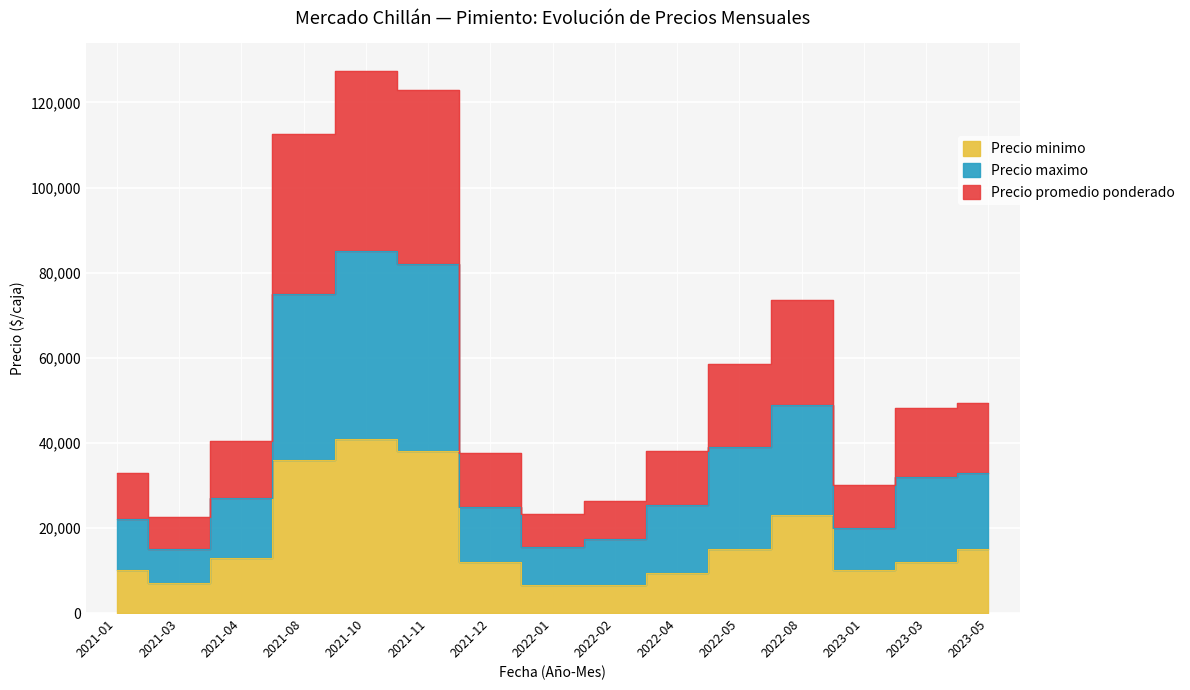

At which category does Precio minimo reach its first local peak?

2021-10